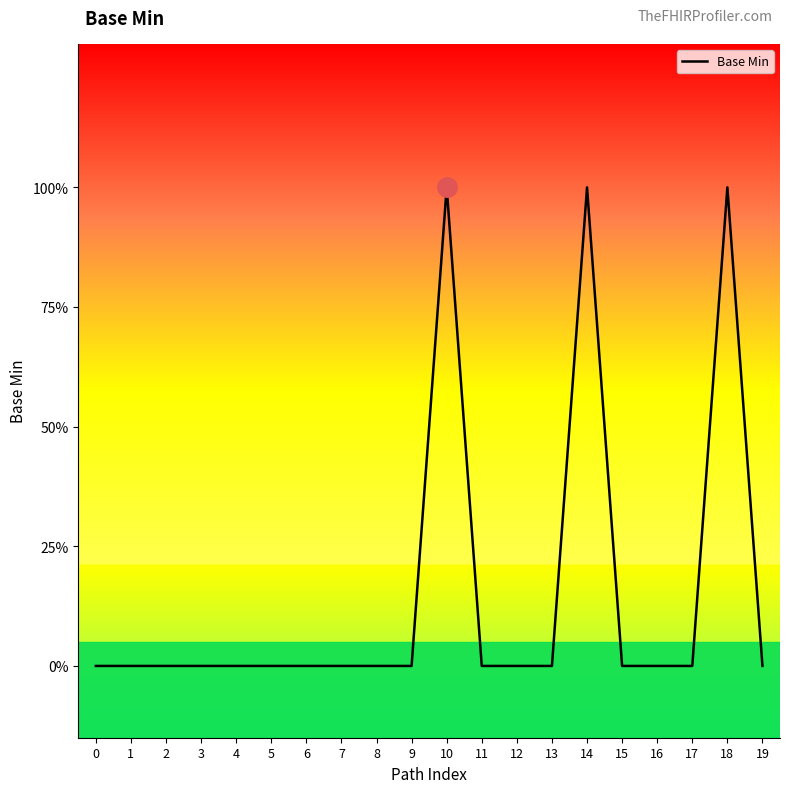

Does the chart have visible grid lines?

No